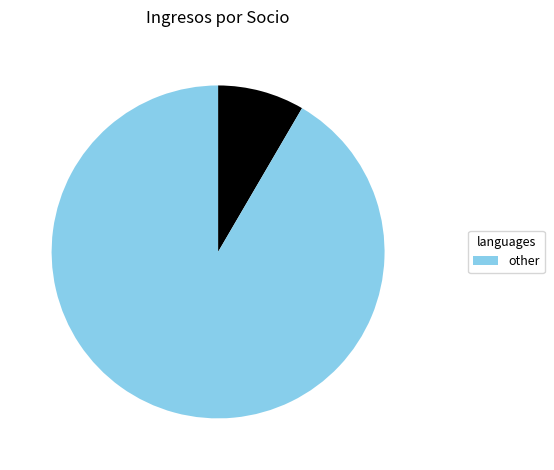

Does any single category account for the majority?

Yes